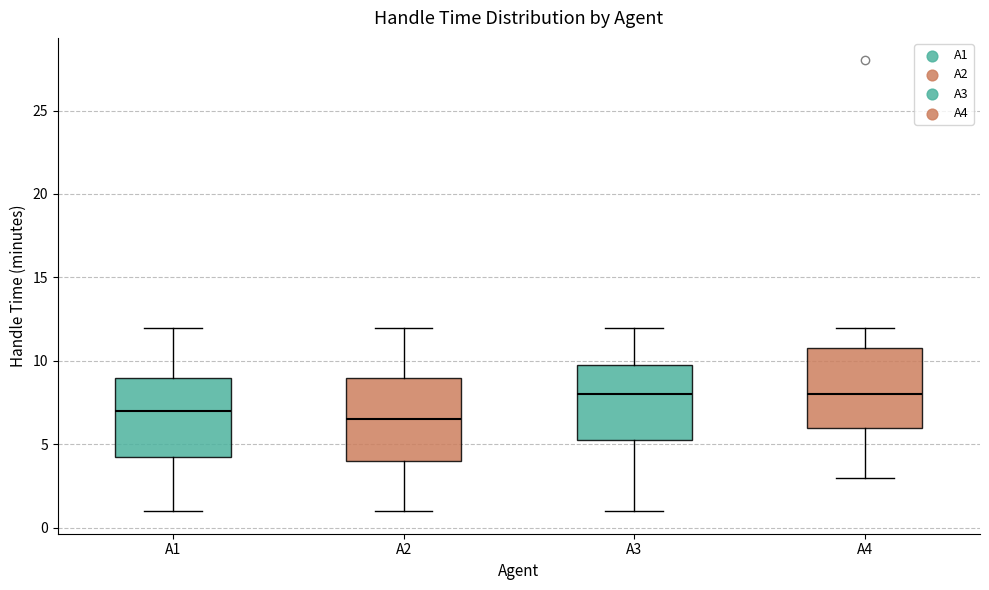

Reading left to right, transcribe this box plot: for each box, give where its median line is, the range the box spans, and where its two whiskers end, as read against the y-axis. The values are not printed on the chart, so give them approximately, as read against the axis.

A1: median 7.0, box 4.5 to 9.0, whiskers 1.0 to 12.0
A2: median 6.5, box 4.0 to 9.0, whiskers 1.0 to 12.0
A3: median 8.0, box 5.5 to 10.0, whiskers 1.0 to 12.0
A4: median 8.0, box 6.0 to 11.0, whiskers 3.0 to 12.0